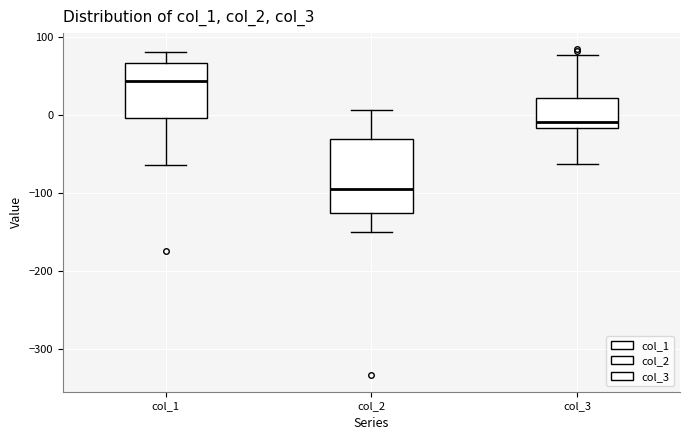

Reading left to right, read every box against the y-axis: the position of its median line, the range the box covers, and the ends of its whiskers. The values are not printed on the chart, so give them approximately, as read against the axis.

col_1: median 40, box 0 to 70, whiskers -60 to 80
col_2: median -100, box -130 to -30, whiskers -150 to 10
col_3: median -10, box -20 to 20, whiskers -60 to 80